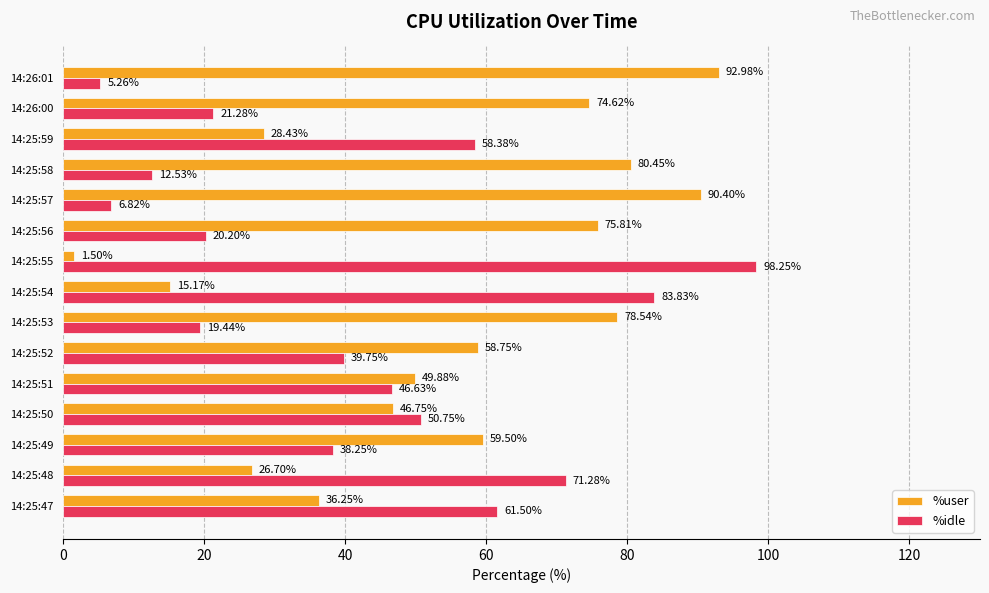

What is the difference between the highest and lowest values at 14:25:50?

4.0